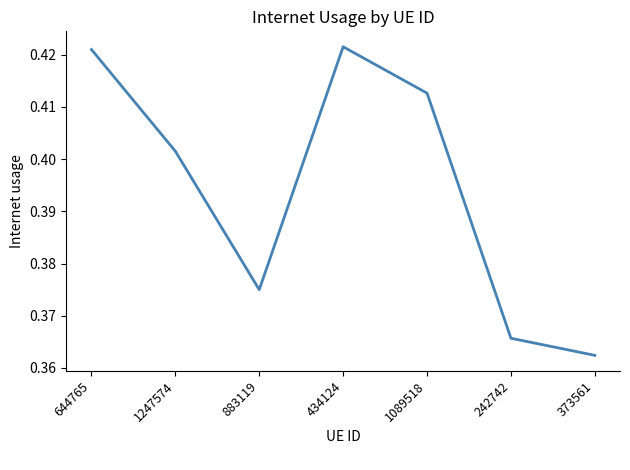

Count the values in the range 0 to 1.

7